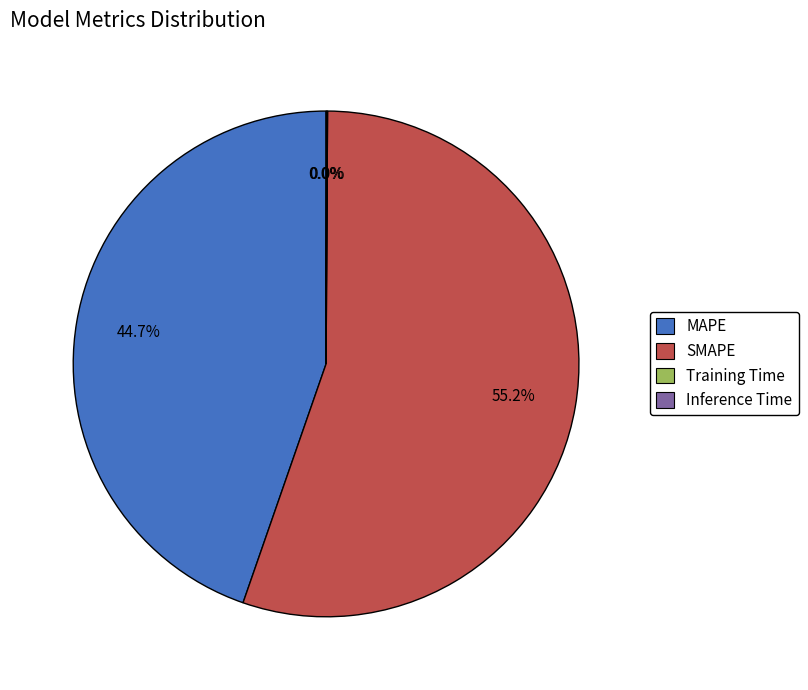

Which category accounts for the majority?

SMAPE